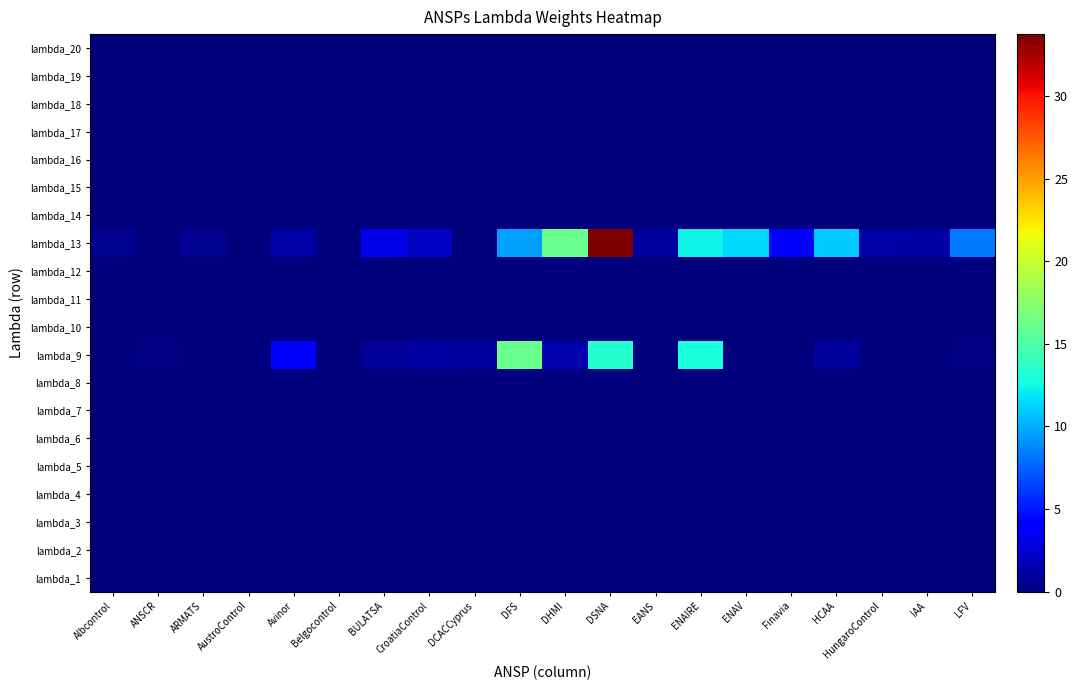

Reading left to right, transcribe all the data shown in this chart.

lambda_1: Albcontrol=0.0	ANSCR=0.0	ARMATS=0.0	AustroControl=0.0	Avinor=0.0	Belgocontrol=0.0	BULATSA=0.0	CroatiaControl=0.0	DCACCyprus=0.0	DFS=0.0	DHMI=0.0	DSNA=0.0	EANS=0.0	ENAIRE=0.0	ENAV=0.0	Finavia=0.0	HCAA=0.0	HungaroControl=0.0	IAA=0.0	LFV=0.0
lambda_2: Albcontrol=0.0	ANSCR=0.0	ARMATS=0.0	AustroControl=0.0	Avinor=0.0	Belgocontrol=0.0	BULATSA=0.0	CroatiaControl=0.0	DCACCyprus=0.0	DFS=0.0	DHMI=0.0	DSNA=0.0	EANS=0.0	ENAIRE=0.0	ENAV=0.0	Finavia=0.0	HCAA=0.0	HungaroControl=0.0	IAA=0.0	LFV=0.0
lambda_3: Albcontrol=0.0	ANSCR=0.0	ARMATS=0.0	AustroControl=0.0	Avinor=0.0	Belgocontrol=0.0	BULATSA=0.0	CroatiaControl=0.0	DCACCyprus=0.0	DFS=0.0	DHMI=0.0	DSNA=0.0	EANS=0.0	ENAIRE=0.0	ENAV=0.0	Finavia=0.0	HCAA=0.0	HungaroControl=0.0	IAA=0.0	LFV=0.0
lambda_4: Albcontrol=0.0	ANSCR=0.0	ARMATS=0.0	AustroControl=0.0	Avinor=0.0	Belgocontrol=0.0	BULATSA=0.0	CroatiaControl=0.0	DCACCyprus=0.0	DFS=0.0	DHMI=0.0	DSNA=0.0	EANS=0.0	ENAIRE=0.0	ENAV=0.0	Finavia=0.0	HCAA=0.0	HungaroControl=0.0	IAA=0.0	LFV=0.0
lambda_5: Albcontrol=0.0	ANSCR=0.0	ARMATS=0.0	AustroControl=0.0	Avinor=0.0	Belgocontrol=0.0	BULATSA=0.0	CroatiaControl=0.0	DCACCyprus=0.0	DFS=0.0	DHMI=0.0	DSNA=0.0	EANS=0.0	ENAIRE=0.0	ENAV=0.0	Finavia=0.0	HCAA=0.0	HungaroControl=0.0	IAA=0.0	LFV=0.0
lambda_6: Albcontrol=0.0	ANSCR=0.0	ARMATS=0.0	AustroControl=0.0	Avinor=0.0	Belgocontrol=0.0	BULATSA=0.0	CroatiaControl=0.0	DCACCyprus=0.0	DFS=0.0	DHMI=0.0	DSNA=0.0	EANS=0.0	ENAIRE=0.0	ENAV=0.0	Finavia=0.0	HCAA=0.0	HungaroControl=0.0	IAA=0.0	LFV=0.0
lambda_7: Albcontrol=0.0	ANSCR=0.0	ARMATS=0.0	AustroControl=0.0	Avinor=0.0	Belgocontrol=0.0	BULATSA=0.0	CroatiaControl=0.0	DCACCyprus=0.0	DFS=0.0	DHMI=0.0	DSNA=0.0	EANS=0.0	ENAIRE=0.0	ENAV=0.0	Finavia=0.0	HCAA=0.0	HungaroControl=0.0	IAA=0.0	LFV=0.0
lambda_8: Albcontrol=0.0	ANSCR=0.0	ARMATS=0.0	AustroControl=0.0	Avinor=0.0	Belgocontrol=0.0	BULATSA=0.0	CroatiaControl=0.0	DCACCyprus=0.0	DFS=0.0	DHMI=0.0	DSNA=0.0	EANS=0.0	ENAIRE=0.0	ENAV=0.0	Finavia=0.0	HCAA=0.0	HungaroControl=0.0	IAA=0.0	LFV=0.0
lambda_9: Albcontrol=0.0	ANSCR=0.2	ARMATS=0.0	AustroControl=0.0	Avinor=3.9	Belgocontrol=0.1	BULATSA=0.7	CroatiaControl=1.1	DCACCyprus=1.0	DFS=16.2	DHMI=1.4	DSNA=13.3	EANS=0.0	ENAIRE=12.9	ENAV=0.0	Finavia=0.0	HCAA=0.9	HungaroControl=0.0	IAA=0.0	LFV=0.2
lambda_10: Albcontrol=0.0	ANSCR=0.0	ARMATS=0.0	AustroControl=0.0	Avinor=0.0	Belgocontrol=0.0	BULATSA=0.0	CroatiaControl=0.0	DCACCyprus=0.0	DFS=0.0	DHMI=0.0	DSNA=0.0	EANS=0.0	ENAIRE=0.0	ENAV=0.0	Finavia=0.0	HCAA=0.0	HungaroControl=0.0	IAA=0.0	LFV=0.0
lambda_11: Albcontrol=0.0	ANSCR=0.0	ARMATS=0.0	AustroControl=0.0	Avinor=0.0	Belgocontrol=0.0	BULATSA=0.0	CroatiaControl=0.0	DCACCyprus=0.0	DFS=0.0	DHMI=0.0	DSNA=0.0	EANS=0.0	ENAIRE=0.0	ENAV=0.0	Finavia=0.0	HCAA=0.0	HungaroControl=0.0	IAA=0.0	LFV=0.0
lambda_12: Albcontrol=0.0	ANSCR=0.0	ARMATS=0.0	AustroControl=0.0	Avinor=0.0	Belgocontrol=0.0	BULATSA=0.0	CroatiaControl=0.0	DCACCyprus=0.0	DFS=0.0	DHMI=0.0	DSNA=0.0	EANS=0.0	ENAIRE=0.0	ENAV=0.0	Finavia=0.0	HCAA=0.0	HungaroControl=0.0	IAA=0.0	LFV=0.0
lambda_13: Albcontrol=0.7	ANSCR=0.0	ARMATS=0.6	AustroControl=0.0	Avinor=1.2	Belgocontrol=0.0	BULATSA=3.1	CroatiaControl=2.1	DCACCyprus=0.0	DFS=9.5	DHMI=16.2	DSNA=33.8	EANS=1.0	ENAIRE=12.3	ENAV=11.4	Finavia=4.3	HCAA=11.0	HungaroControl=1.2	IAA=1.2	LFV=8.2
lambda_14: Albcontrol=0.0	ANSCR=0.0	ARMATS=0.0	AustroControl=0.0	Avinor=0.0	Belgocontrol=0.0	BULATSA=0.0	CroatiaControl=0.0	DCACCyprus=0.0	DFS=0.0	DHMI=0.0	DSNA=0.0	EANS=0.0	ENAIRE=0.0	ENAV=0.0	Finavia=0.0	HCAA=0.0	HungaroControl=0.0	IAA=0.0	LFV=0.0
lambda_15: Albcontrol=0.0	ANSCR=0.0	ARMATS=0.0	AustroControl=0.0	Avinor=0.0	Belgocontrol=0.0	BULATSA=0.0	CroatiaControl=0.0	DCACCyprus=0.0	DFS=0.0	DHMI=0.0	DSNA=0.0	EANS=0.0	ENAIRE=0.0	ENAV=0.0	Finavia=0.0	HCAA=0.0	HungaroControl=0.0	IAA=0.0	LFV=0.0
lambda_16: Albcontrol=0.0	ANSCR=0.0	ARMATS=0.0	AustroControl=0.0	Avinor=0.0	Belgocontrol=0.0	BULATSA=0.0	CroatiaControl=0.0	DCACCyprus=0.0	DFS=0.0	DHMI=0.0	DSNA=0.0	EANS=0.0	ENAIRE=0.0	ENAV=0.0	Finavia=0.0	HCAA=0.0	HungaroControl=0.0	IAA=0.0	LFV=0.0
lambda_17: Albcontrol=0.0	ANSCR=0.0	ARMATS=0.0	AustroControl=0.0	Avinor=0.0	Belgocontrol=0.0	BULATSA=0.0	CroatiaControl=0.0	DCACCyprus=0.0	DFS=0.0	DHMI=0.0	DSNA=0.0	EANS=0.0	ENAIRE=0.0	ENAV=0.0	Finavia=0.0	HCAA=0.0	HungaroControl=0.0	IAA=0.0	LFV=0.0
lambda_18: Albcontrol=0.0	ANSCR=0.0	ARMATS=0.0	AustroControl=0.0	Avinor=0.0	Belgocontrol=0.0	BULATSA=0.0	CroatiaControl=0.0	DCACCyprus=0.0	DFS=0.0	DHMI=0.0	DSNA=0.0	EANS=0.0	ENAIRE=0.0	ENAV=0.0	Finavia=0.0	HCAA=0.0	HungaroControl=0.0	IAA=0.0	LFV=0.0
lambda_19: Albcontrol=0.0	ANSCR=0.0	ARMATS=0.0	AustroControl=0.0	Avinor=0.0	Belgocontrol=0.0	BULATSA=0.0	CroatiaControl=0.0	DCACCyprus=0.0	DFS=0.0	DHMI=0.0	DSNA=0.0	EANS=0.0	ENAIRE=0.0	ENAV=0.0	Finavia=0.0	HCAA=0.0	HungaroControl=0.0	IAA=0.0	LFV=0.0
lambda_20: Albcontrol=0.0	ANSCR=0.0	ARMATS=0.0	AustroControl=0.0	Avinor=0.0	Belgocontrol=0.0	BULATSA=0.0	CroatiaControl=0.0	DCACCyprus=0.0	DFS=0.0	DHMI=0.0	DSNA=0.0	EANS=0.0	ENAIRE=0.0	ENAV=0.0	Finavia=0.0	HCAA=0.0	HungaroControl=0.0	IAA=0.0	LFV=0.0